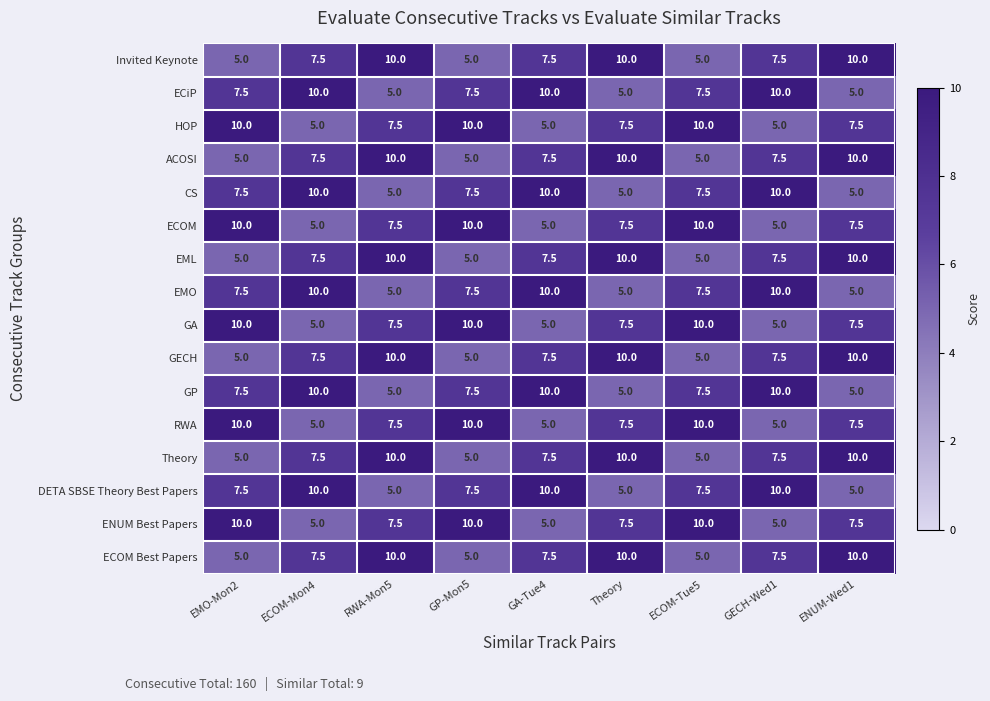

What is the minimum value shown in the chart?

5.0